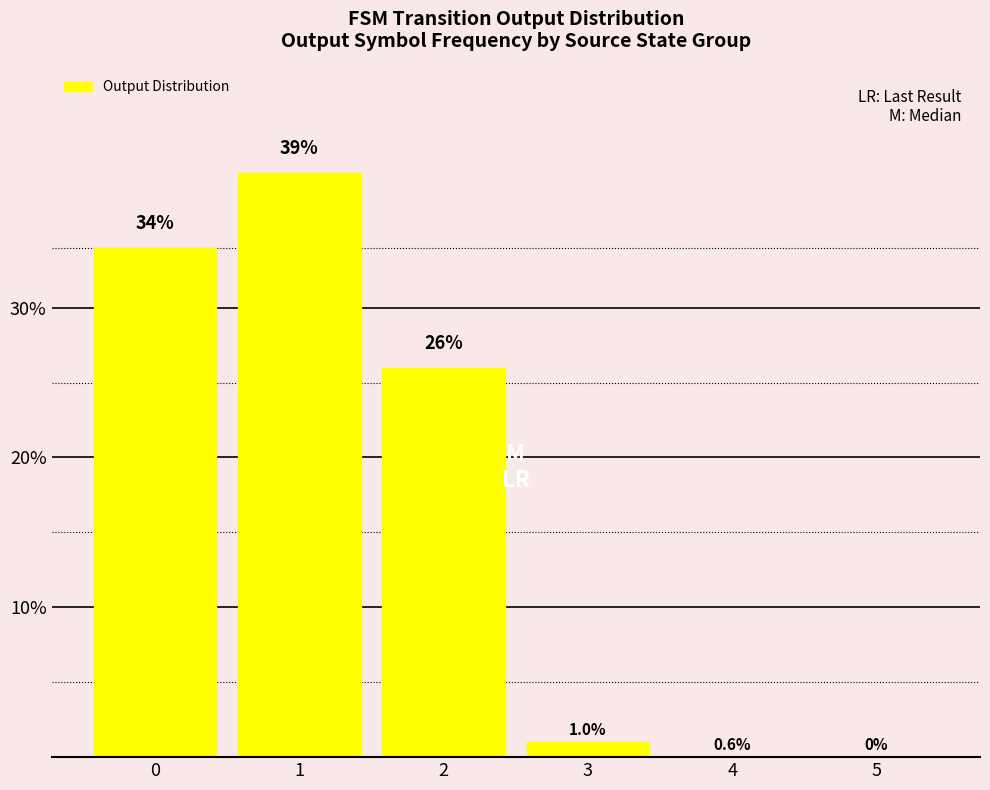

What is the greatest value displayed?

39